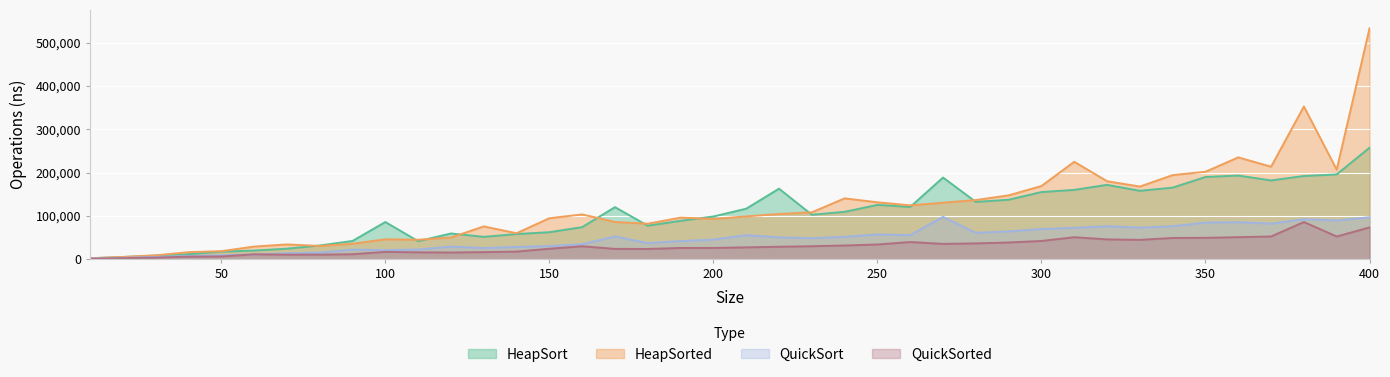

What is the difference between the second highest and minimum values in the HeapSort series?

193700